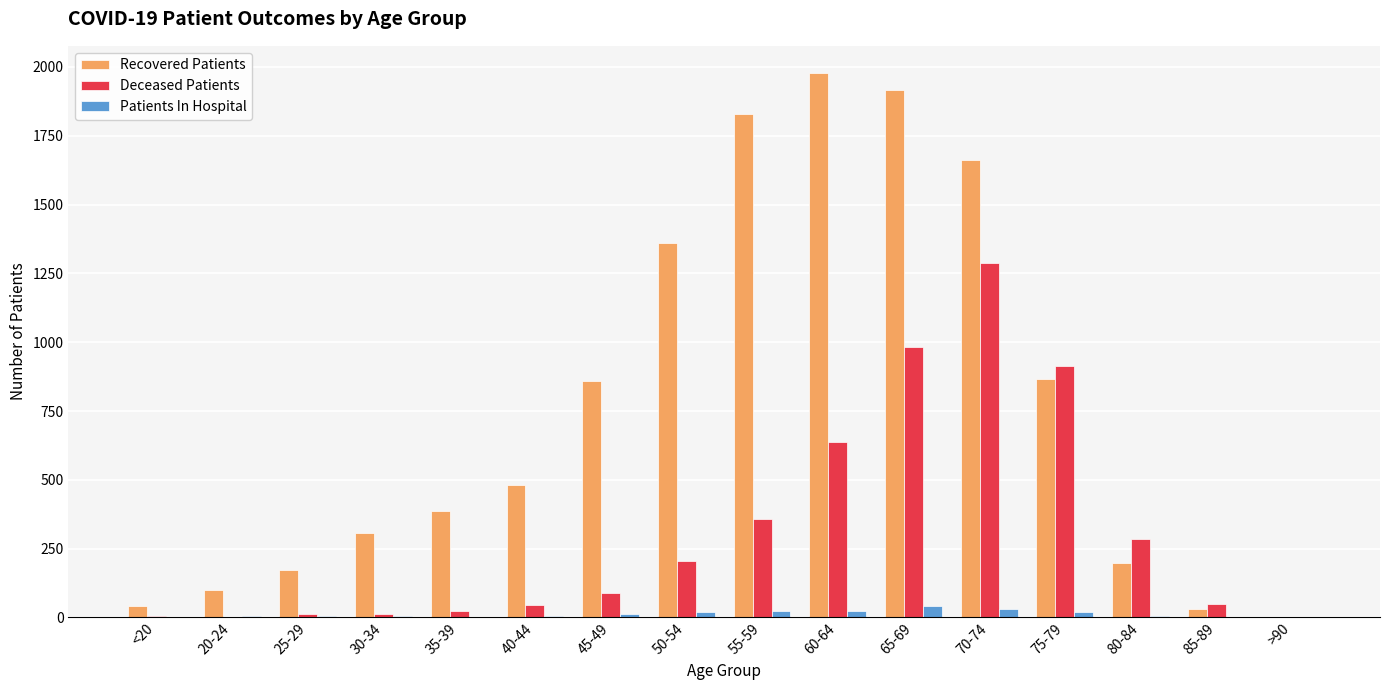

Which series has the largest total across all categories?

Recovered Patients